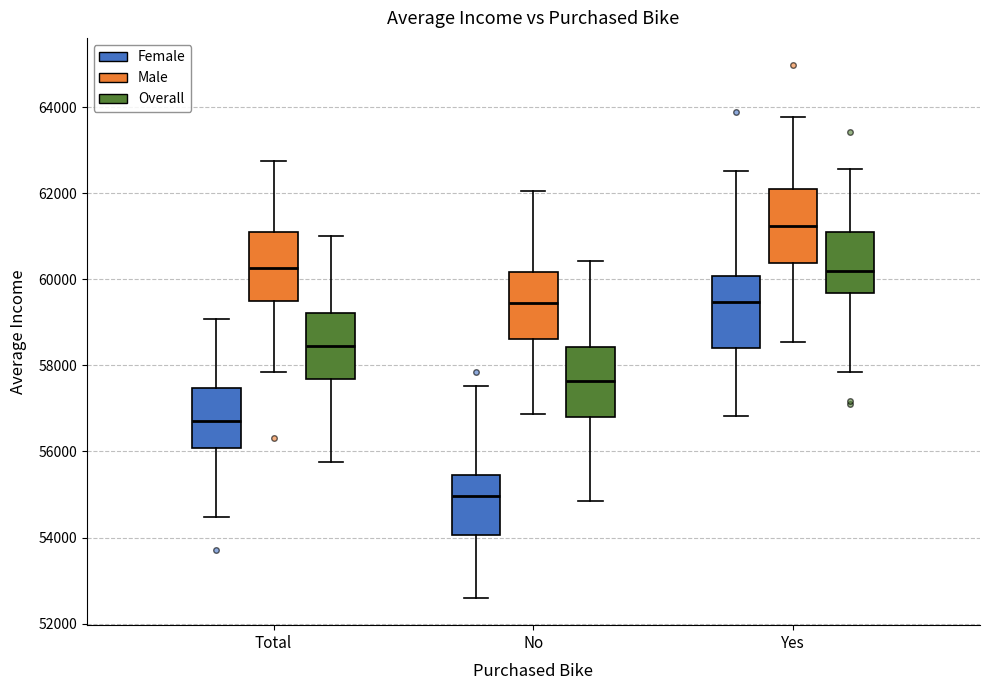

Reading left to right, transcribe this box plot: for each box, give where its median line is, the range the box spans, and where its two whiskers end, as read against the y-axis. The values are not printed on the chart, so give them approximately, as read against the axis.

Total (Female): median 56800, box 56000 to 57400, whiskers 54400 to 59000
Total (Male): median 60200, box 59400 to 61200, whiskers 57800 to 62800
Total (Overall): median 58400, box 57600 to 59200, whiskers 55800 to 61000
No (Female): median 55000, box 54000 to 55400, whiskers 52600 to 57600
No (Male): median 59400, box 58600 to 60200, whiskers 56800 to 62000
No (Overall): median 57600, box 56800 to 58400, whiskers 54800 to 60400
Yes (Female): median 59400, box 58400 to 60000, whiskers 56800 to 62600
Yes (Male): median 61200, box 60400 to 62200, whiskers 58600 to 63800
Yes (Overall): median 60200, box 59600 to 61200, whiskers 57800 to 62600